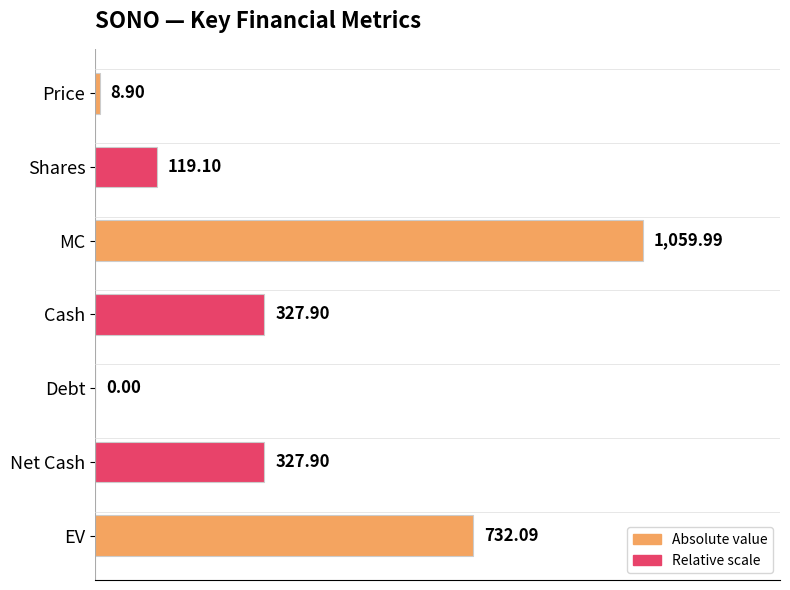

Which category has the highest value across all series?

MC